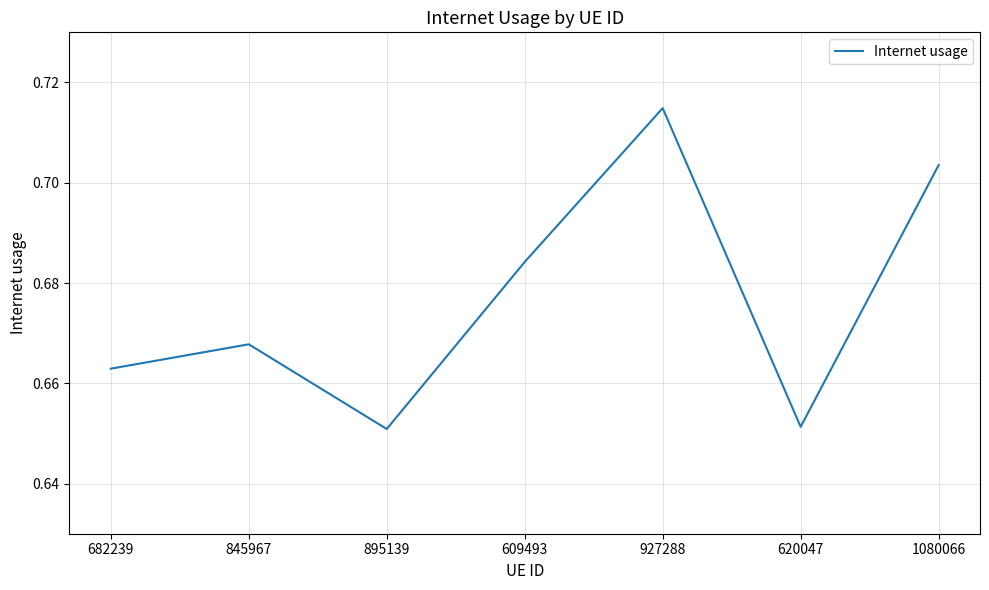

What position from the right is 609493?

4